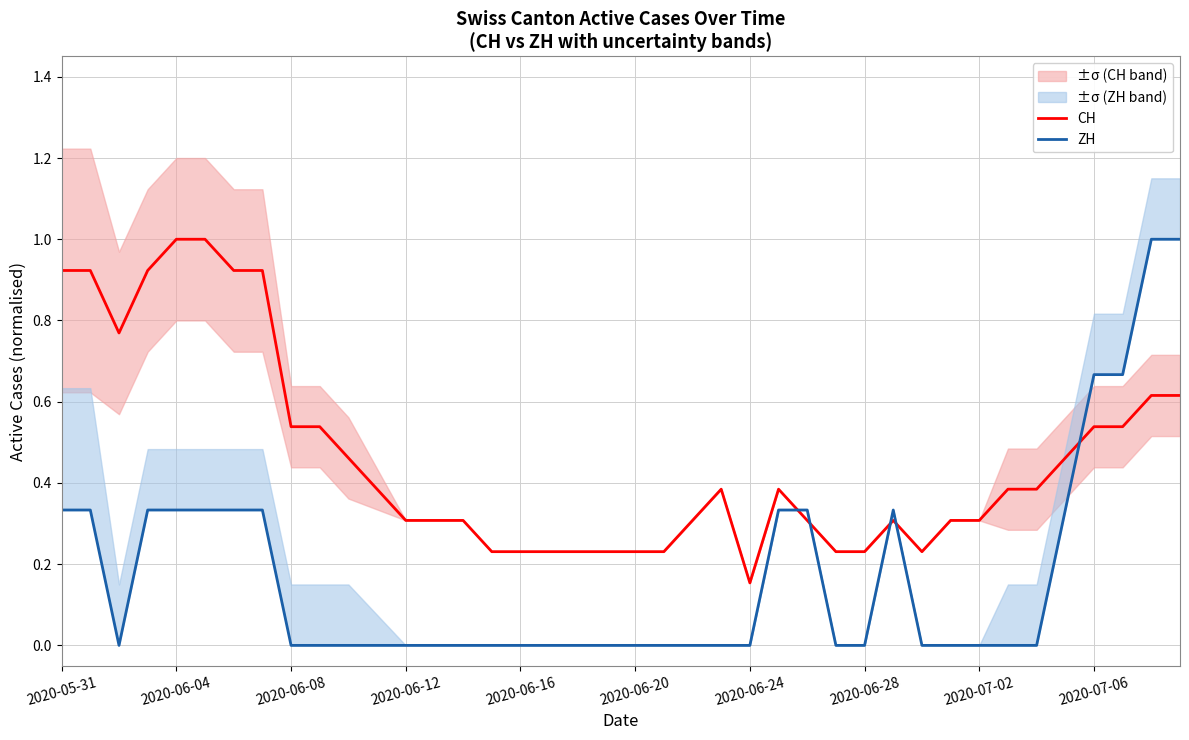

Where is CH nearest to the value 0?

2020-06-24